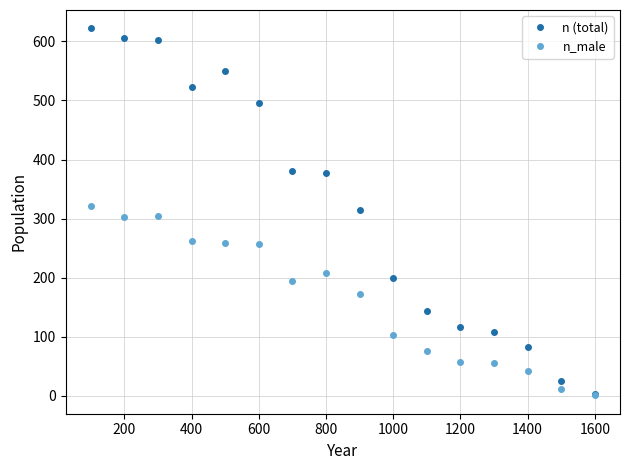

At how many categories does at least one series exceed 68?

14